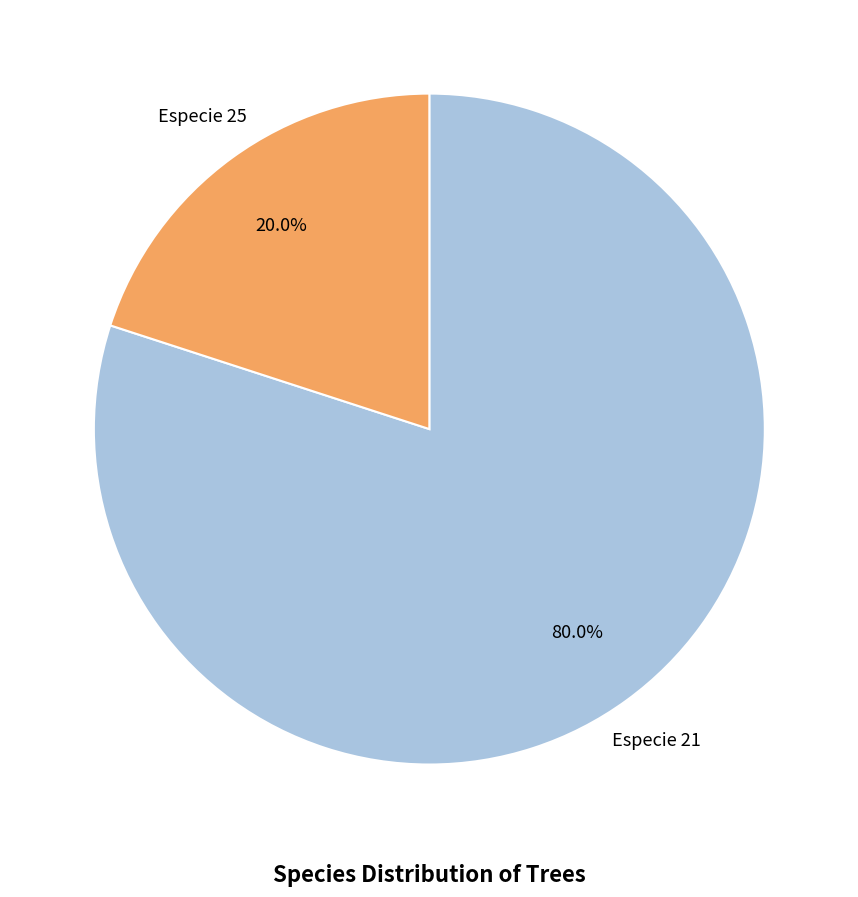

Is there a majority slice in this chart?

Yes